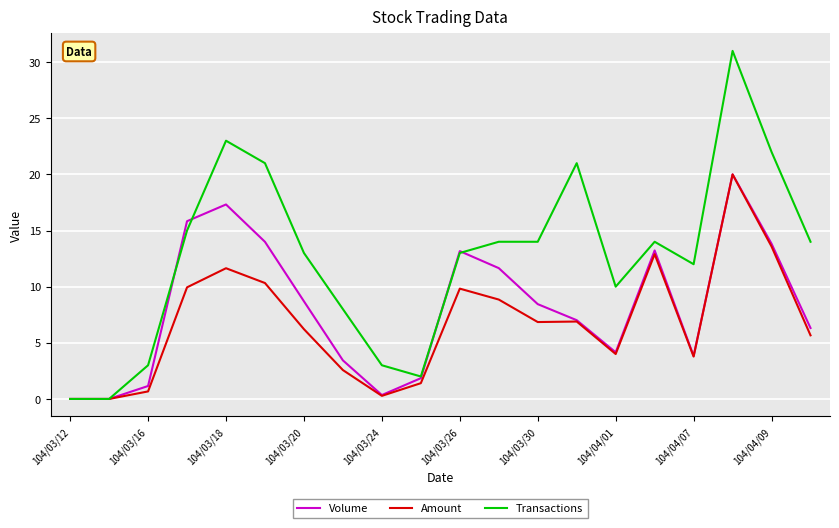

Which series has the widest spread of values?

Transactions